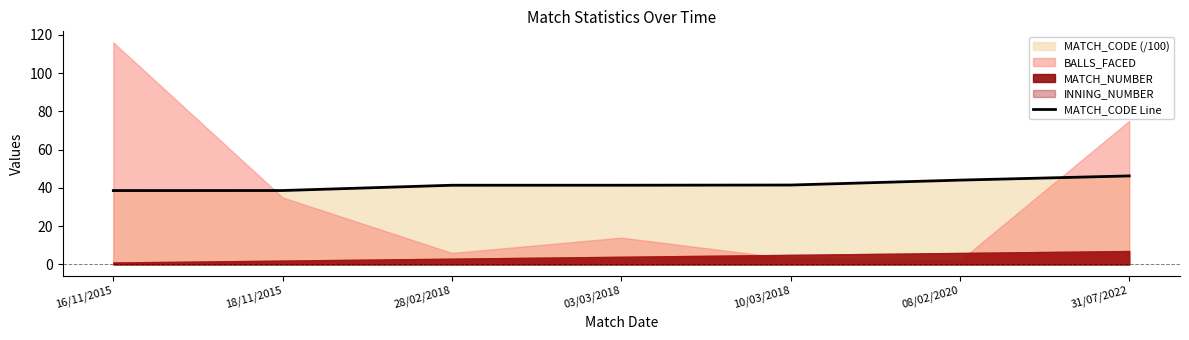

Reading right to left, transcribe all the data shown in this chart.

46.2	44.1	41.5	41.4	41.4	38.6	38.6